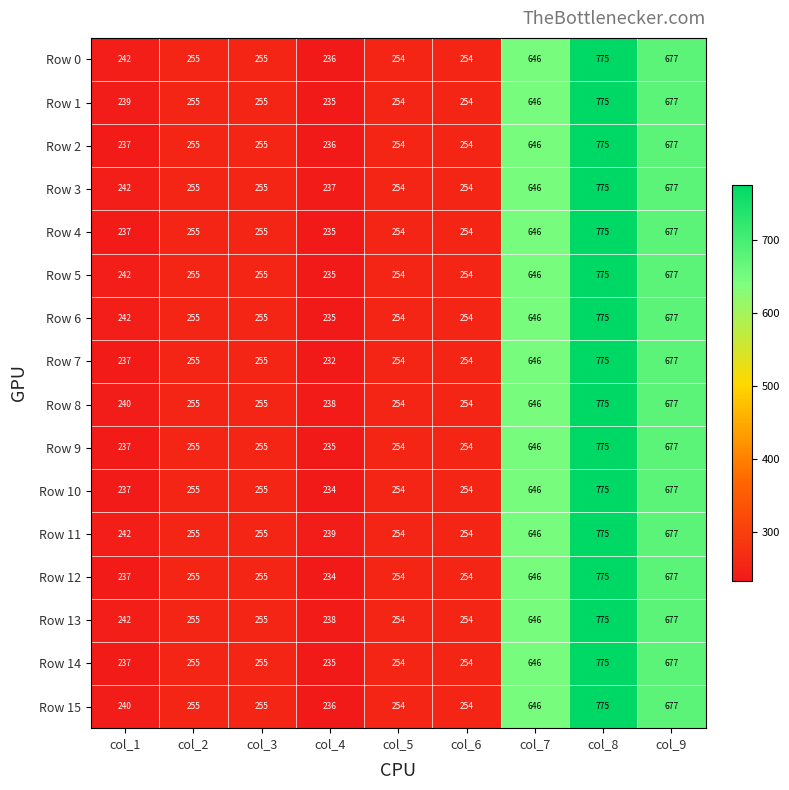

How many values in the Row 4 series are below 255?

4